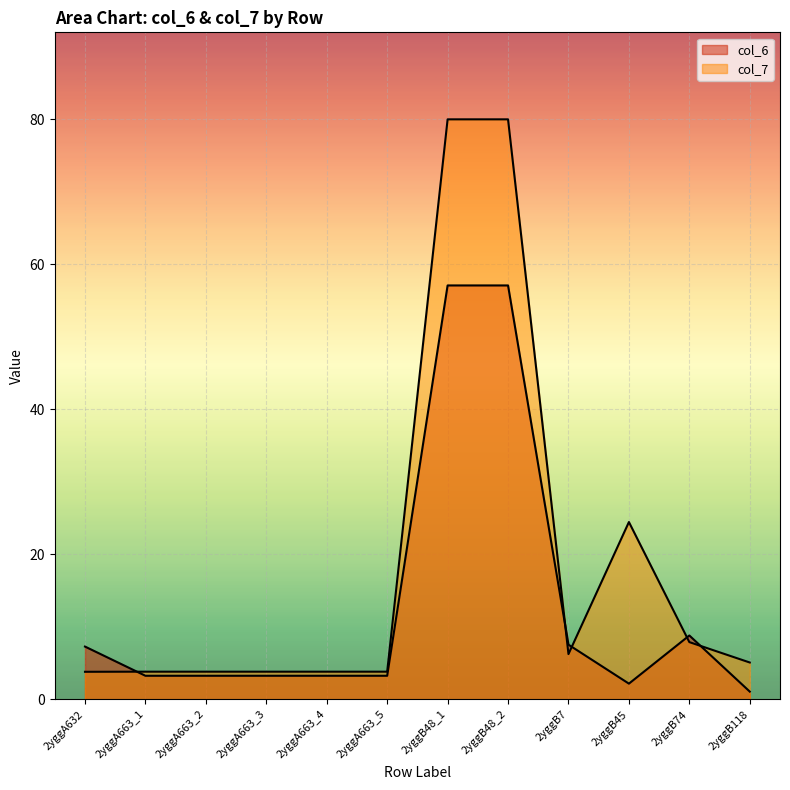

The value of col_7 at 2yggB48_1 is 80.0. True or false?

True